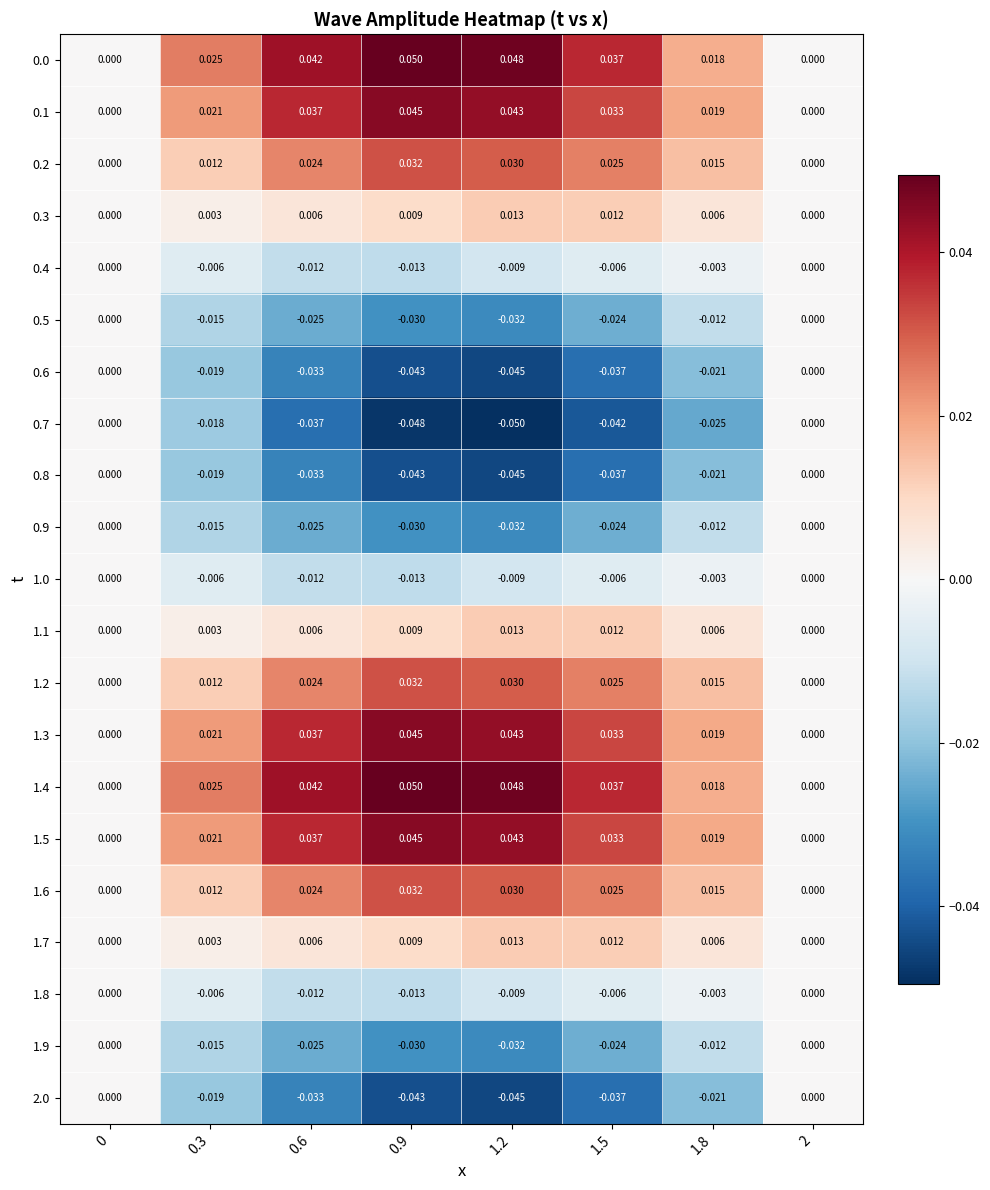

Is the value of 1.4 at 1.5 greater than the value of 1.2 at 1.5?

Yes